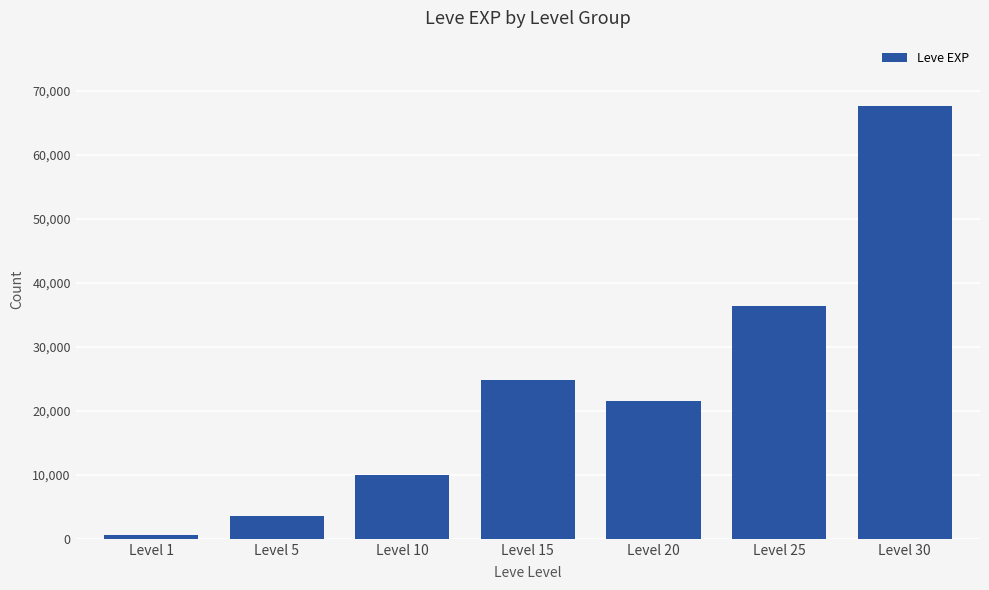

What is the change in value from Level 20 to Level 25?

+14790